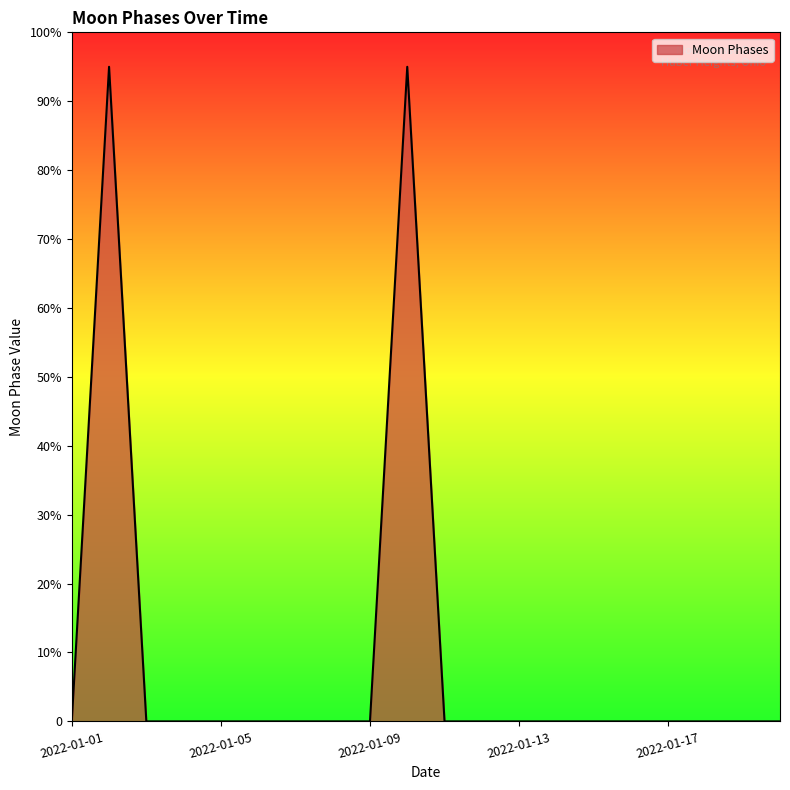

Reading right to left, extract all data points from this chart.

2022-01-20=0	2022-01-19=0	2022-01-18=0	2022-01-17=0	2022-01-16=0	2022-01-15=0	2022-01-14=0	2022-01-13=0	2022-01-12=0	2022-01-11=0	2022-01-10=95	2022-01-09=0	2022-01-08=0	2022-01-07=0	2022-01-06=0	2022-01-05=0	2022-01-04=0	2022-01-03=0	2022-01-02=95	2022-01-01=0